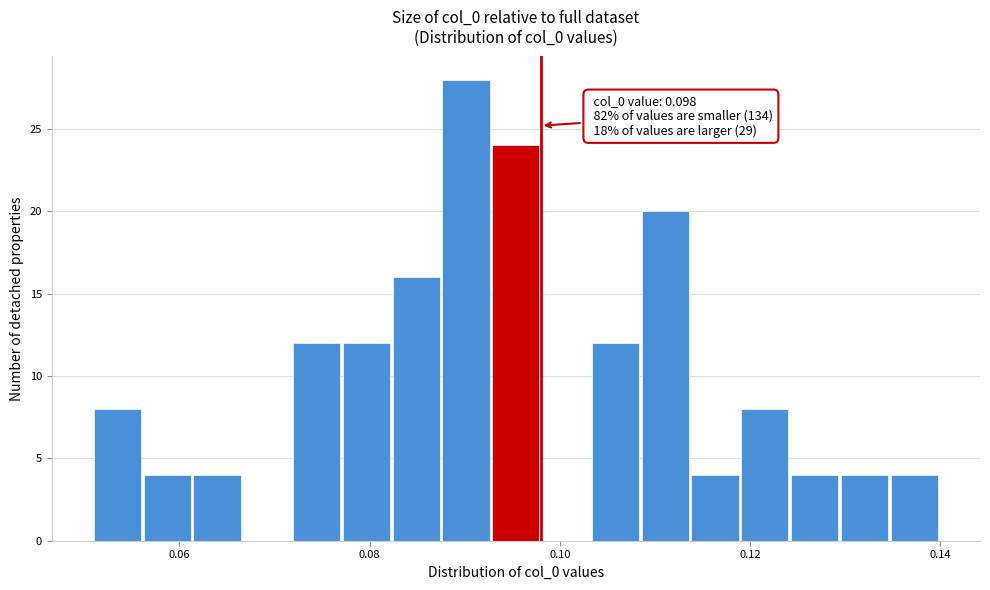

Around what value on the x-axis is the tallest bar? Give the approximate position of its centre, as read against the axis.

0.090